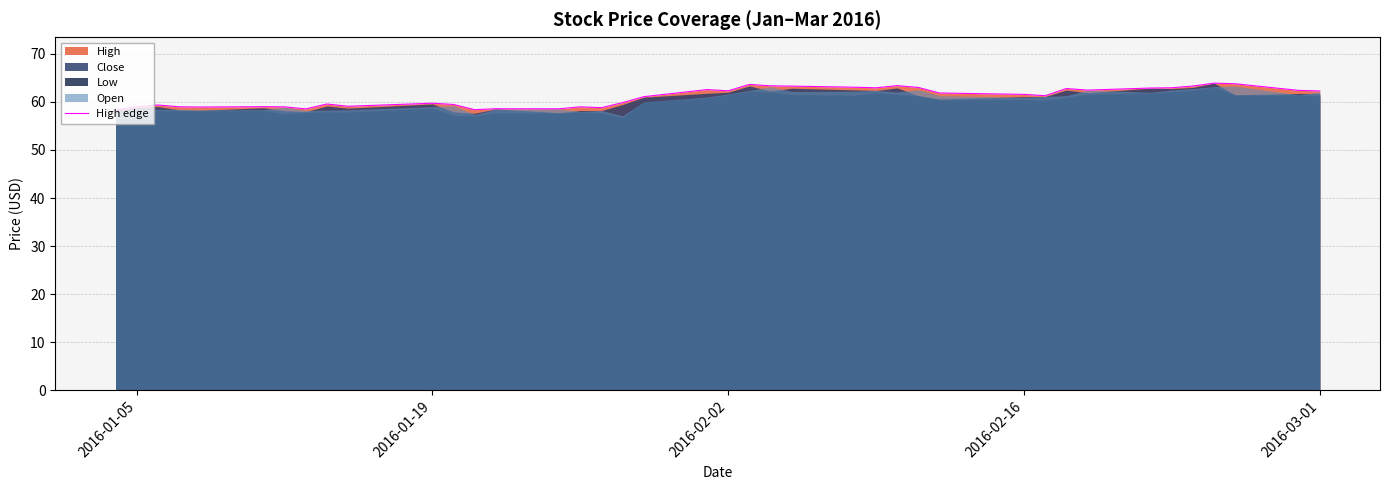

What is the value of the 10th point from the left?

59.1